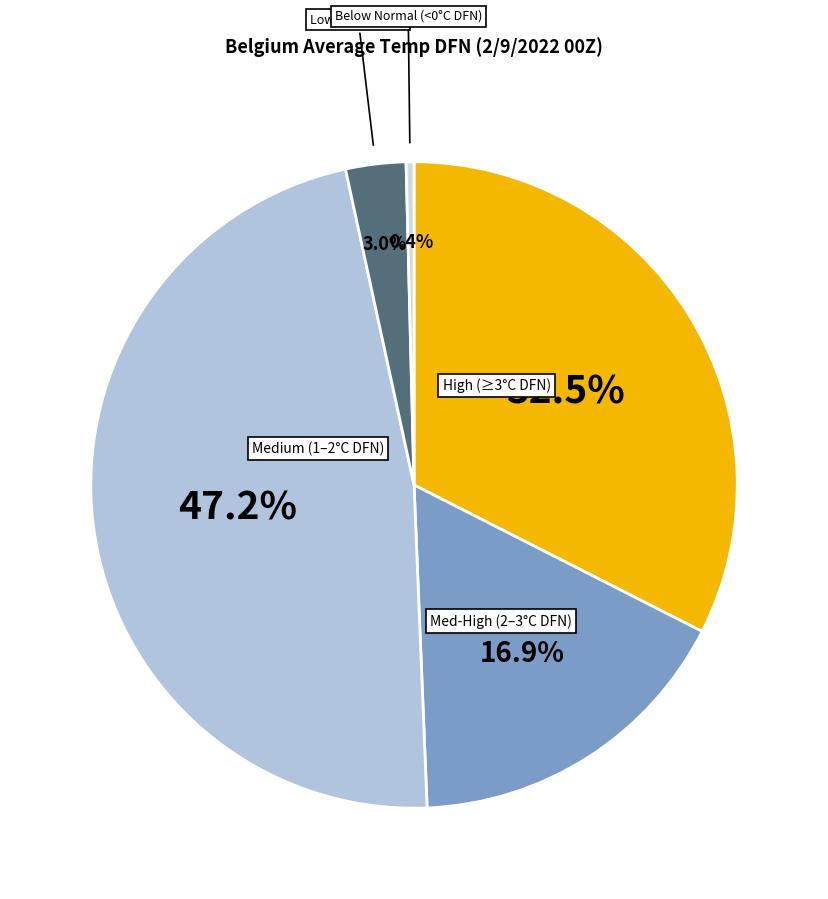

How many slices are in this pie chart?

5